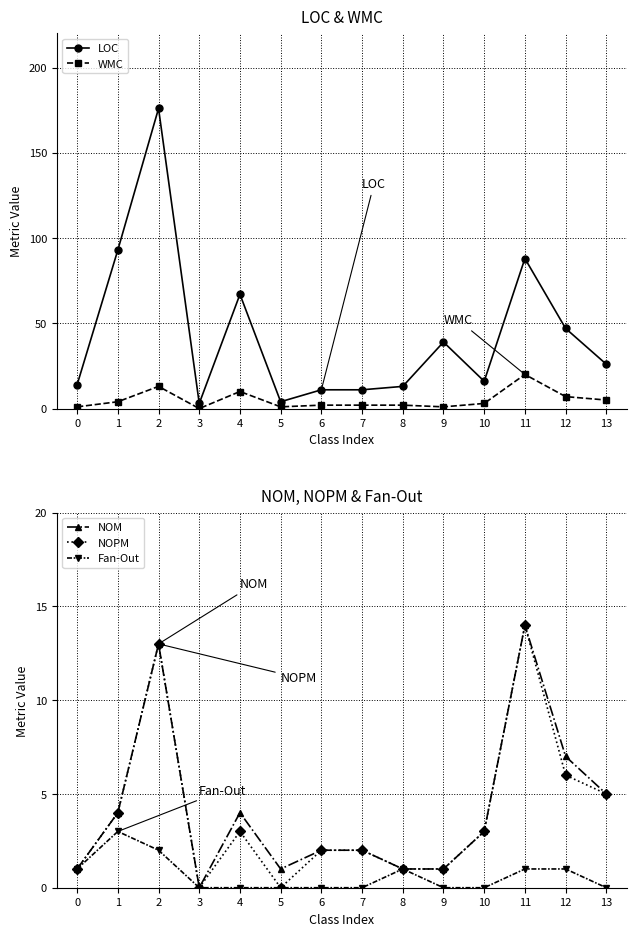

True or false: WMC has more than 1 interior local peaks.

True